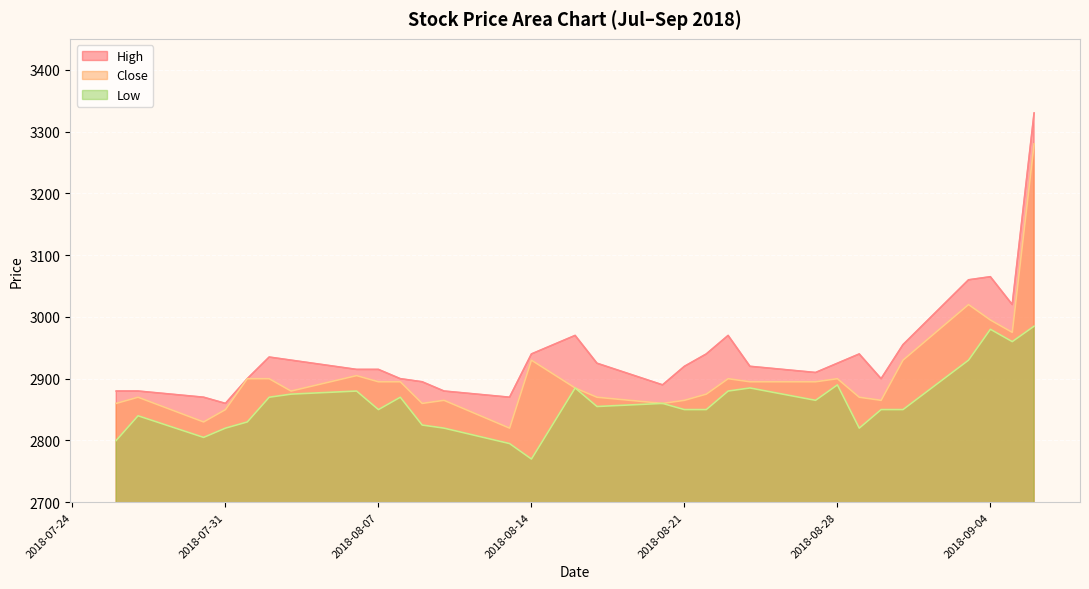

At which category is the sum across all series the highest?

2018-09-06